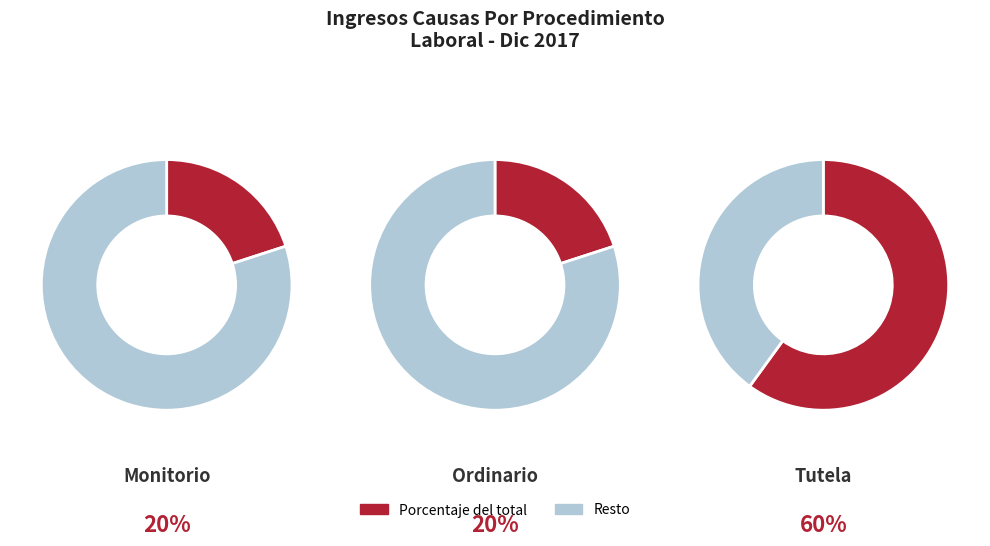

Which category accounts for the majority?

Tutela